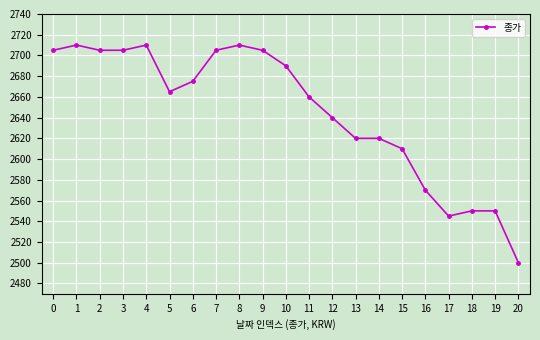

Between 7 and 14, which is larger?

7